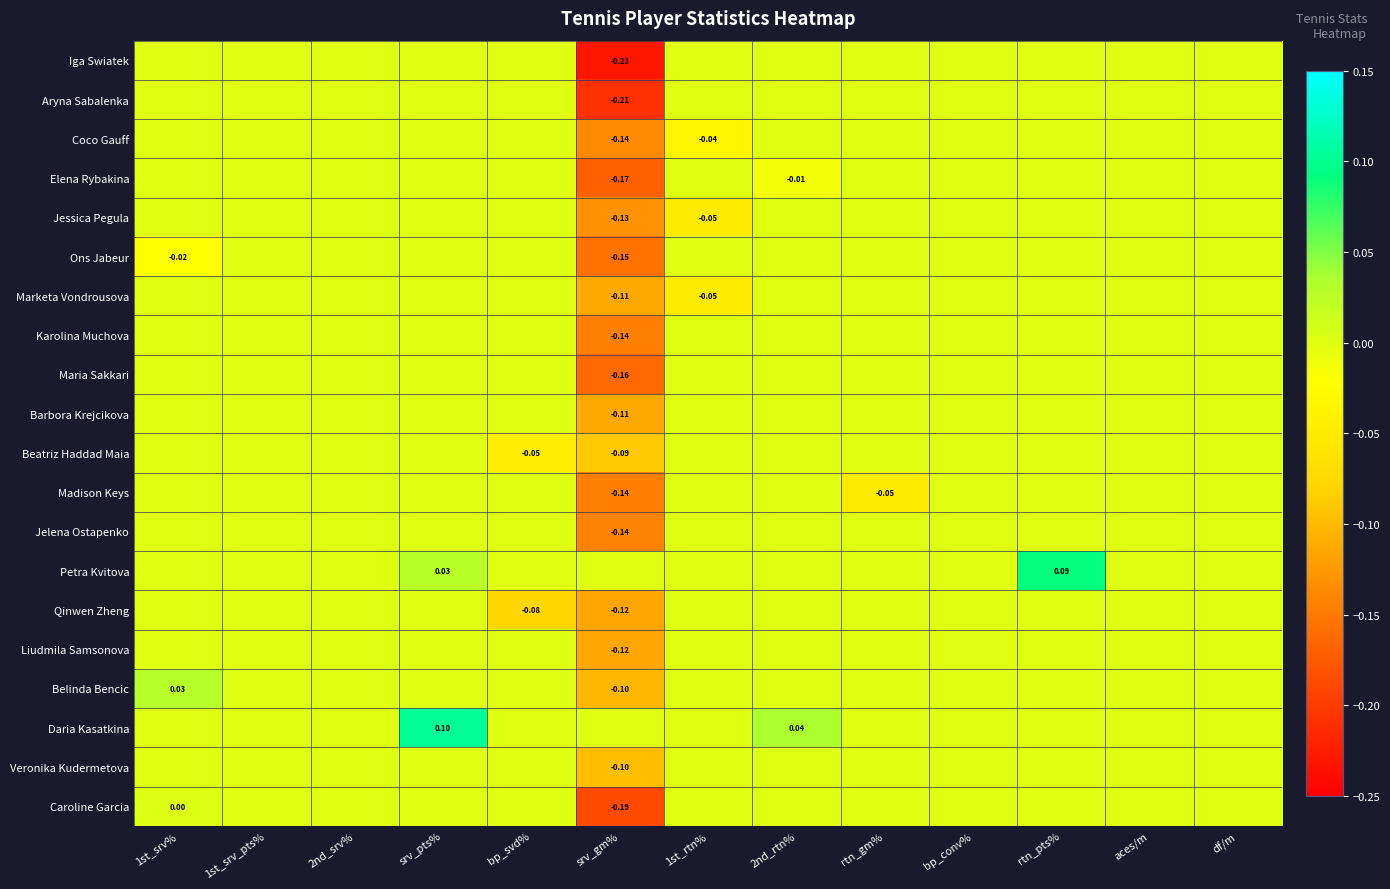

Which series has the largest total across all categories?

Daria Kasatkina